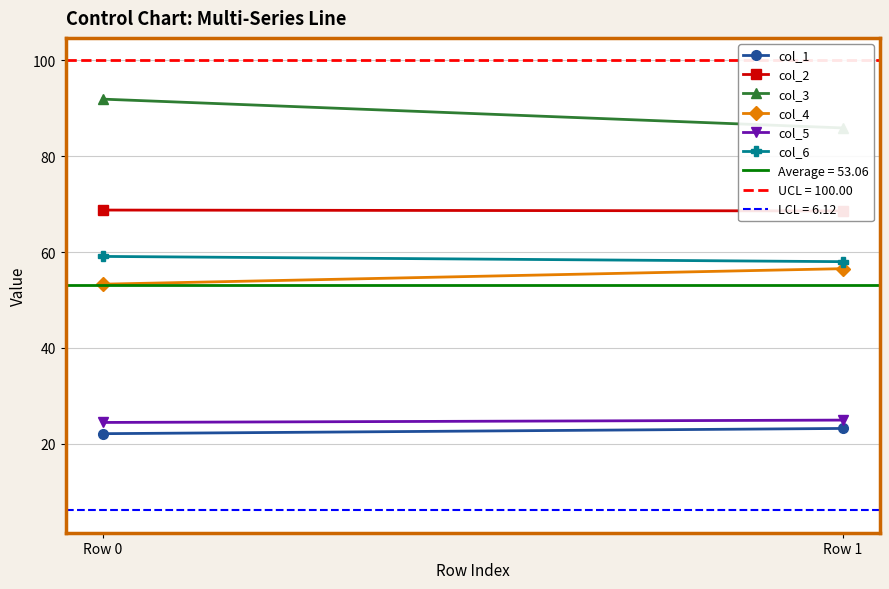

Which series has the widest spread of values?

col_3